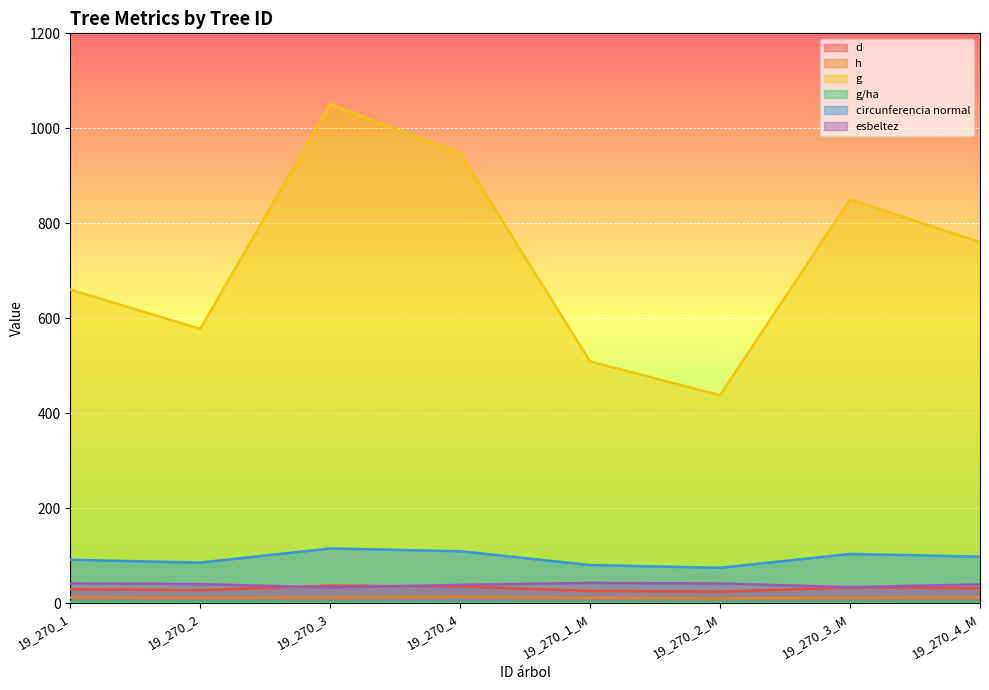

What is the average value of the d series?

30.1